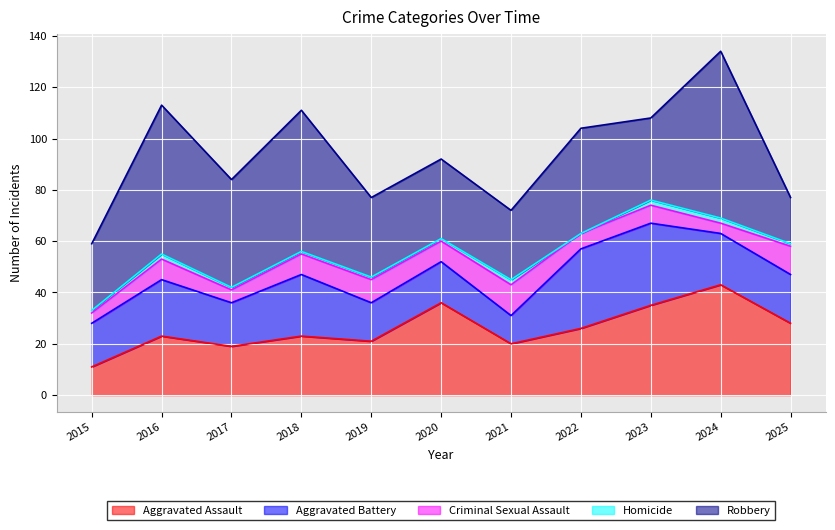

Which category has the lowest value in the Aggravated Battery series?

2021